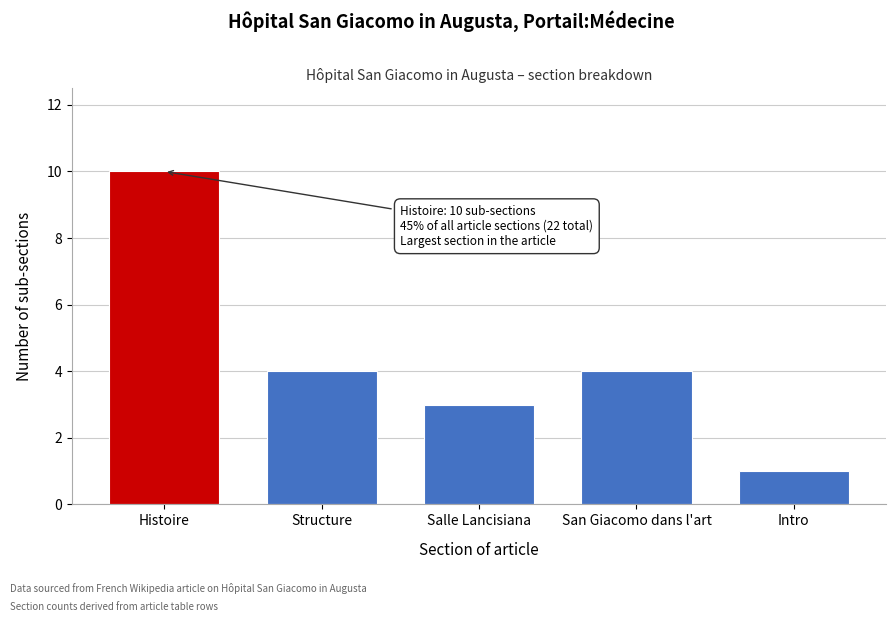

Reading right to left, extract all data points from this chart.

1	4	3	4	10